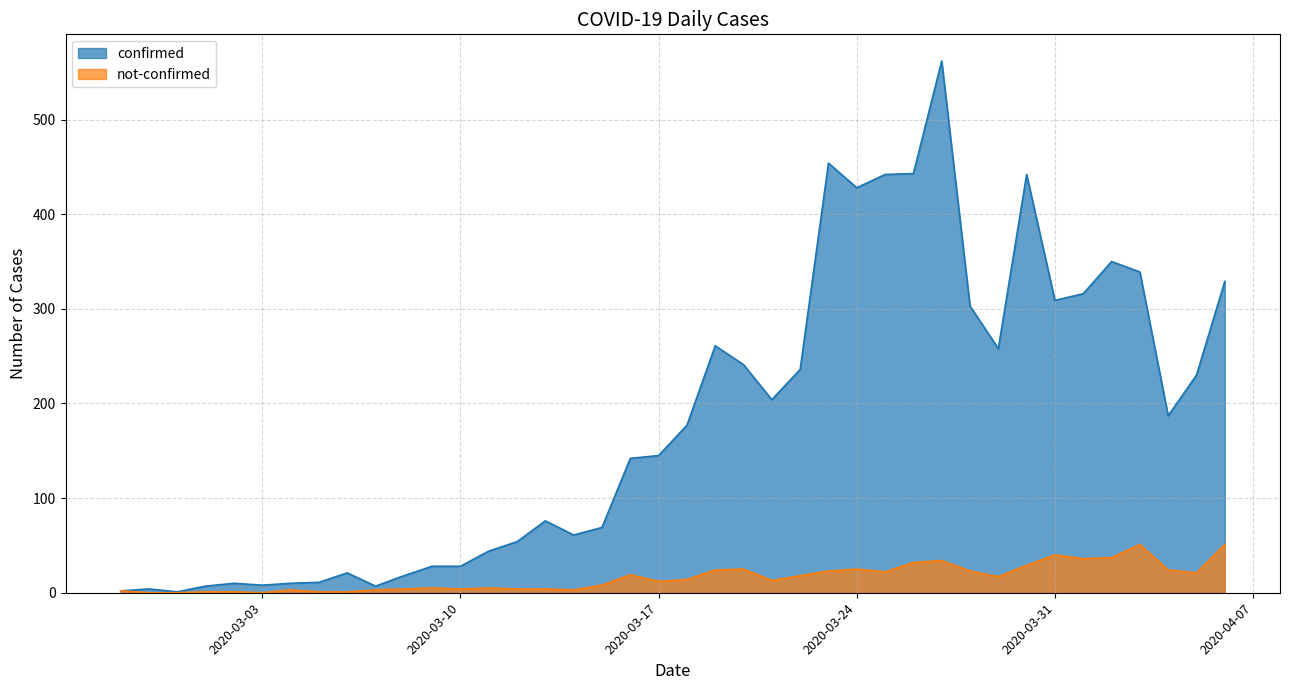

List the series in order of their overall mean, highest first.

confirmed, not-confirmed